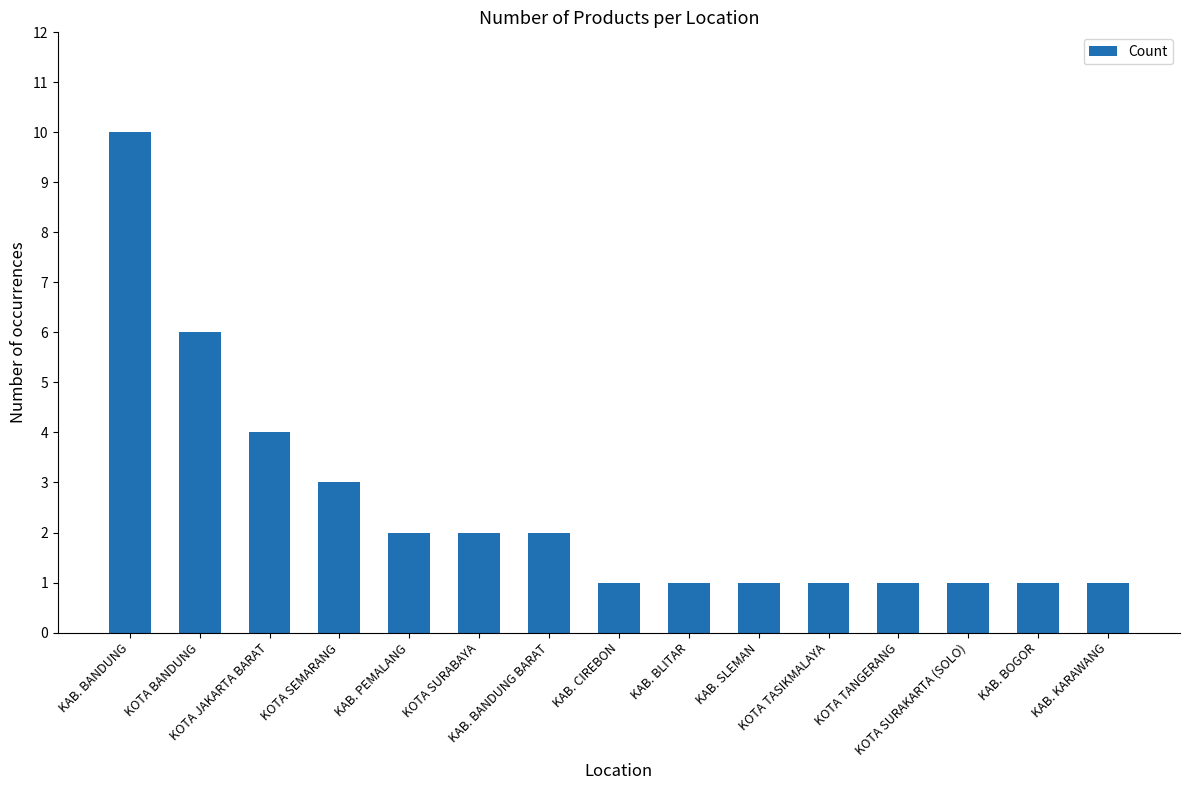

Reading left to right, extract all data points from this chart.

10	6	4	3	2	2	2	1	1	1	1	1	1	1	1